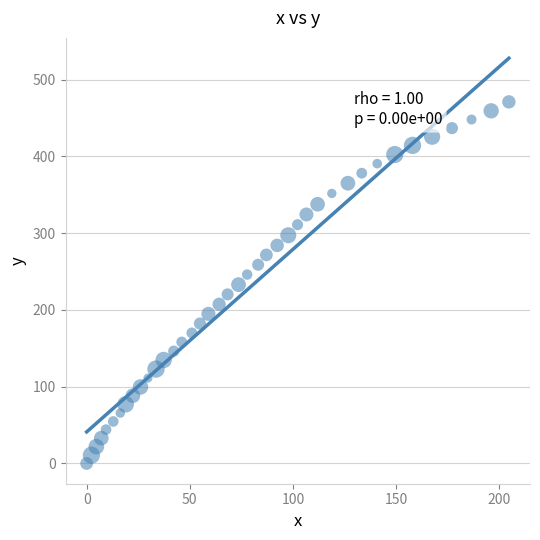

What is the range of X values (max minus min)?

204.6